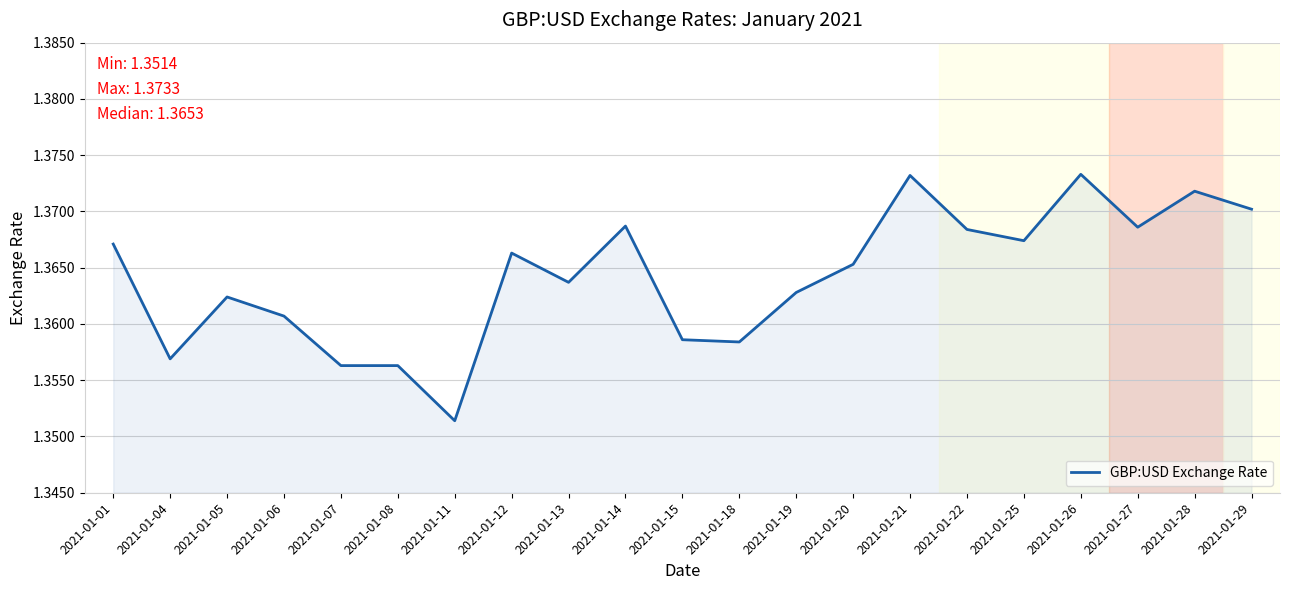

Which label corresponds to the smallest value in the chart?

2021-01-11